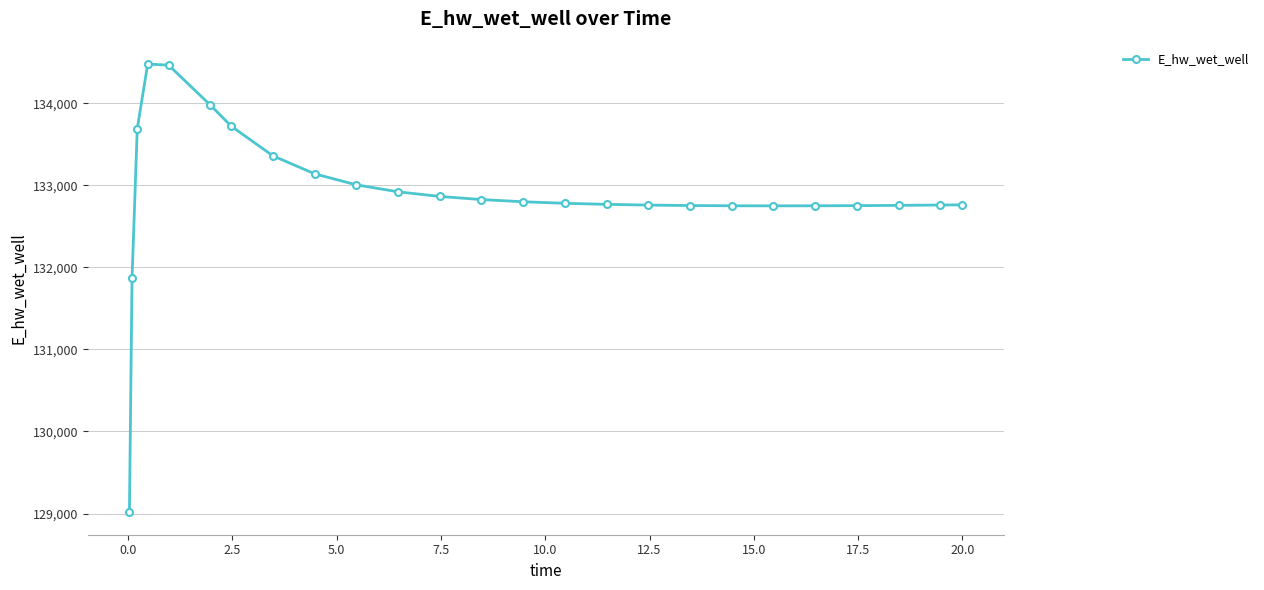

What is the minimum value shown in the chart?

129014.5